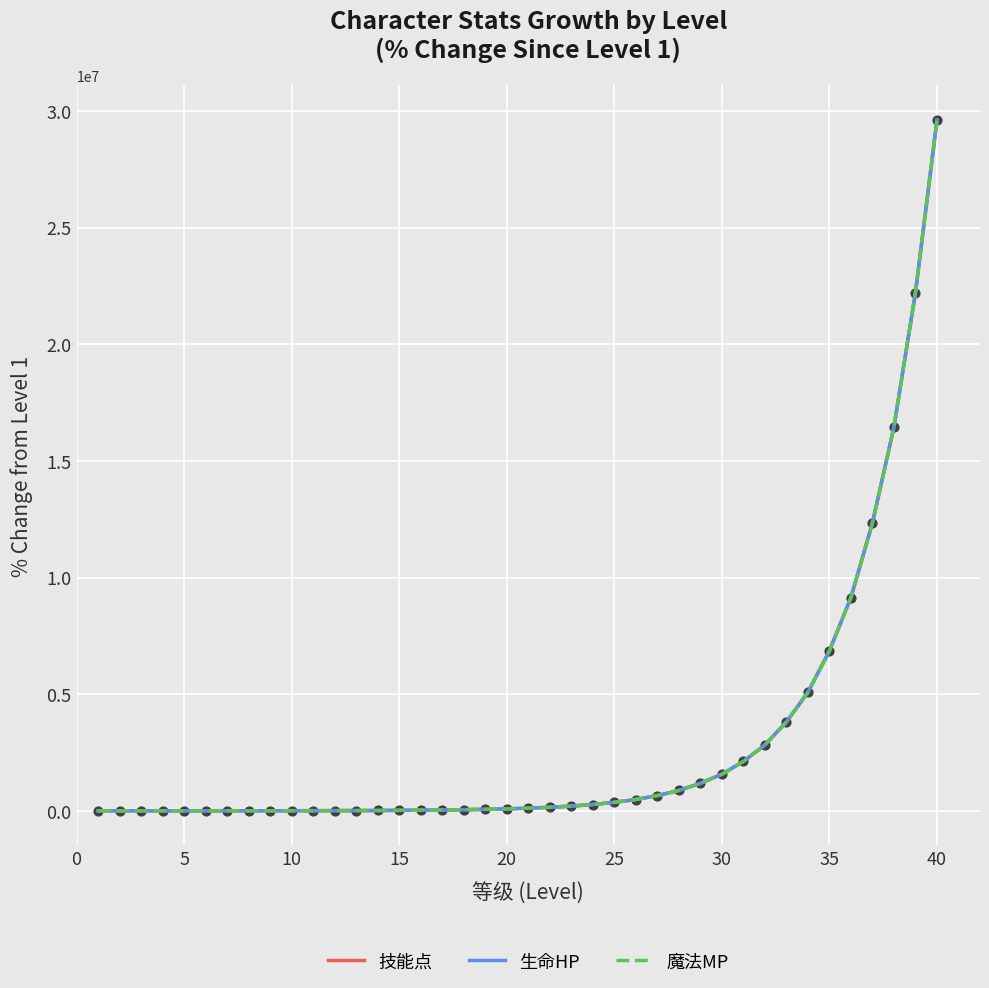

Is this an area chart (filled region under the line)?

No